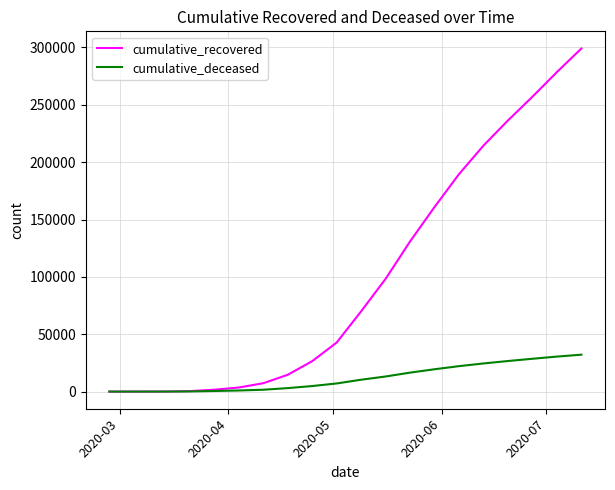

Rank the series by their average value, from highest to lowest.

cumulative_recovered, cumulative_deceased